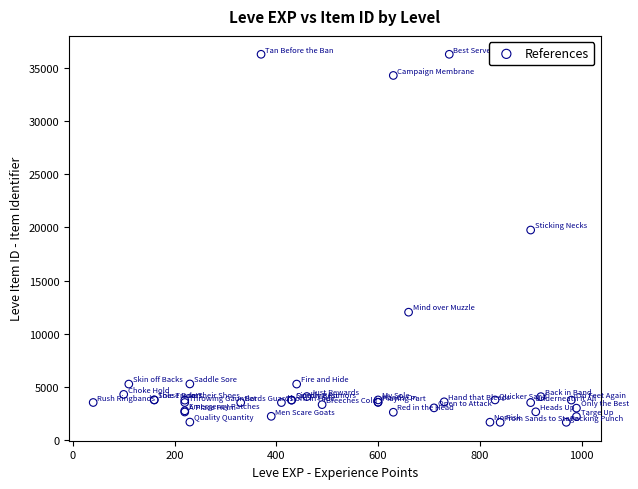

What Y value in the scatter plot is closest to 18967?

19744